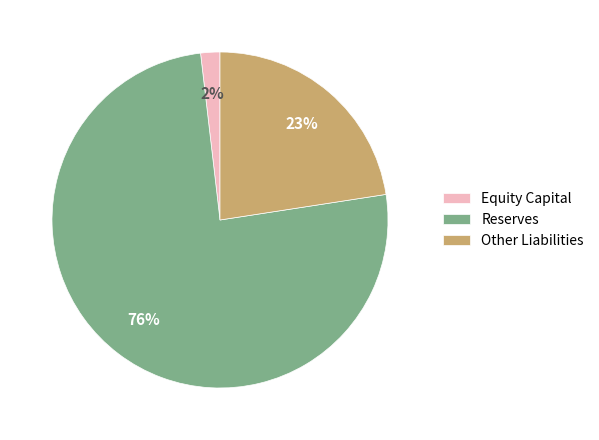

To the nearest percent, what is the combined percentage of Reserves and Equity Capital?

77%